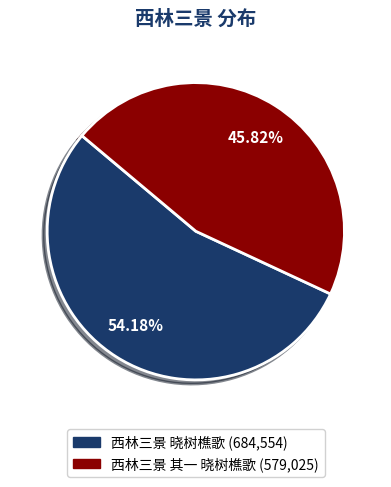

How many slices are in this pie chart?

2